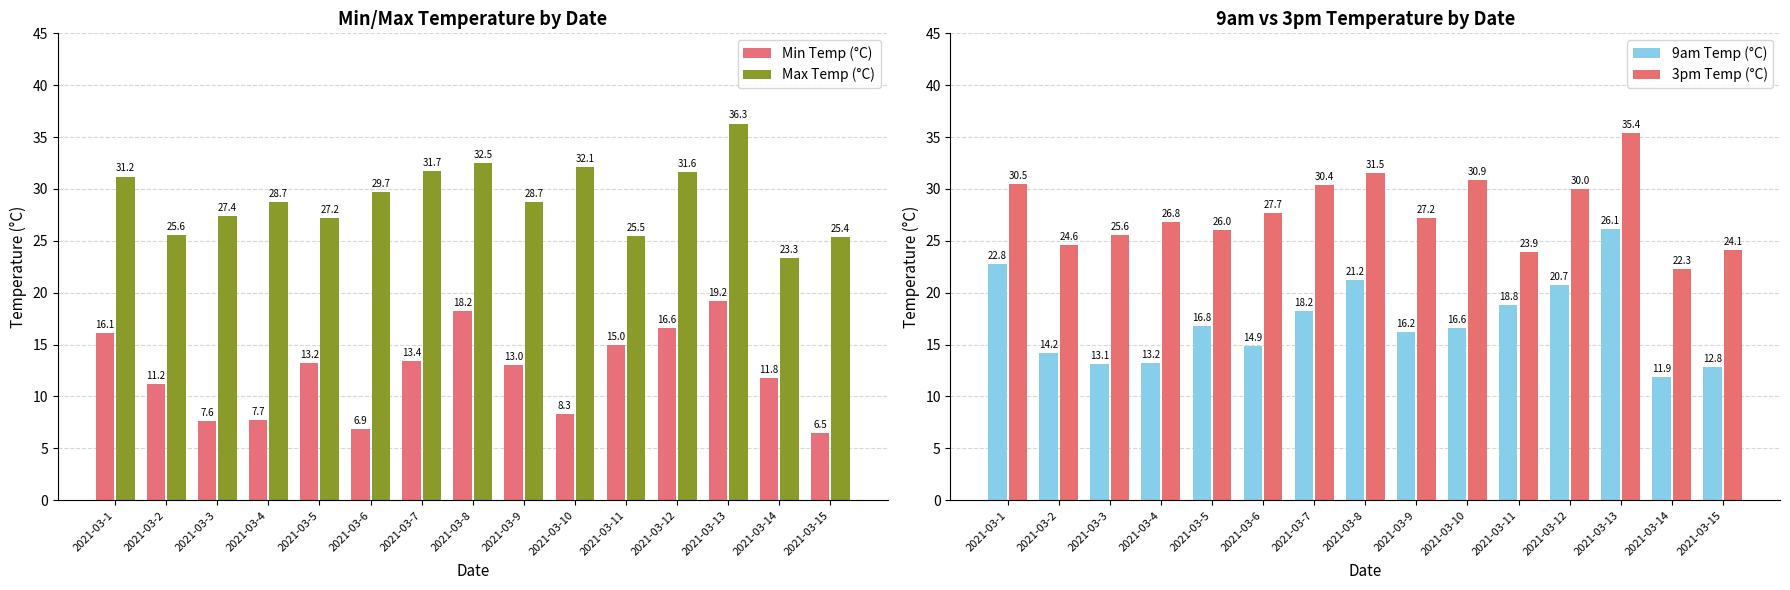

Does the chart contain stacked bars?

No